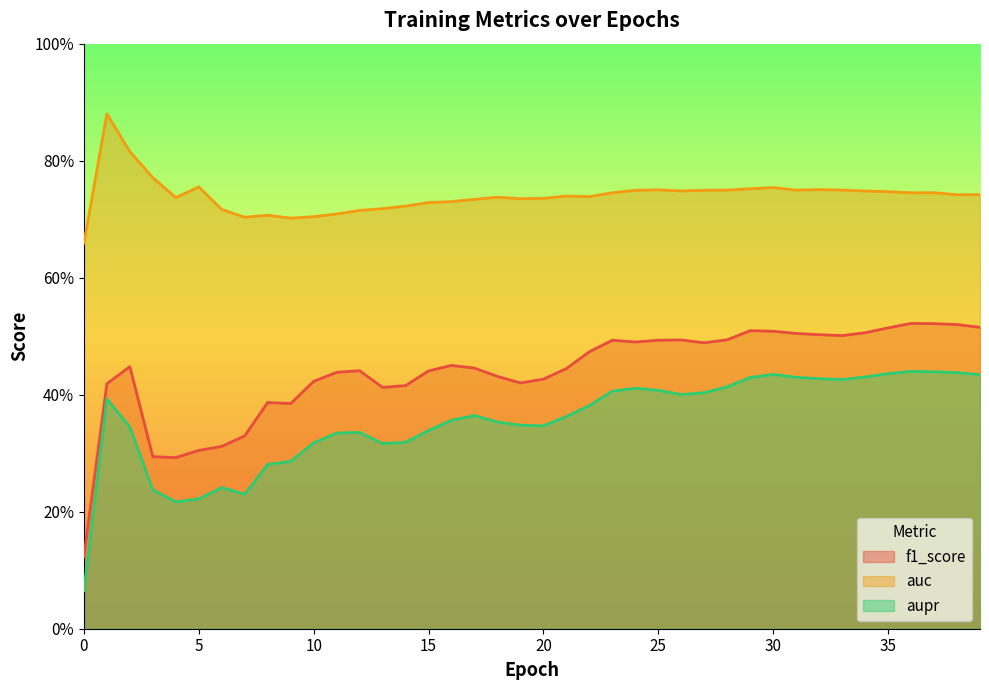

True or false: aupr has a value of 0.2 at 15.

False